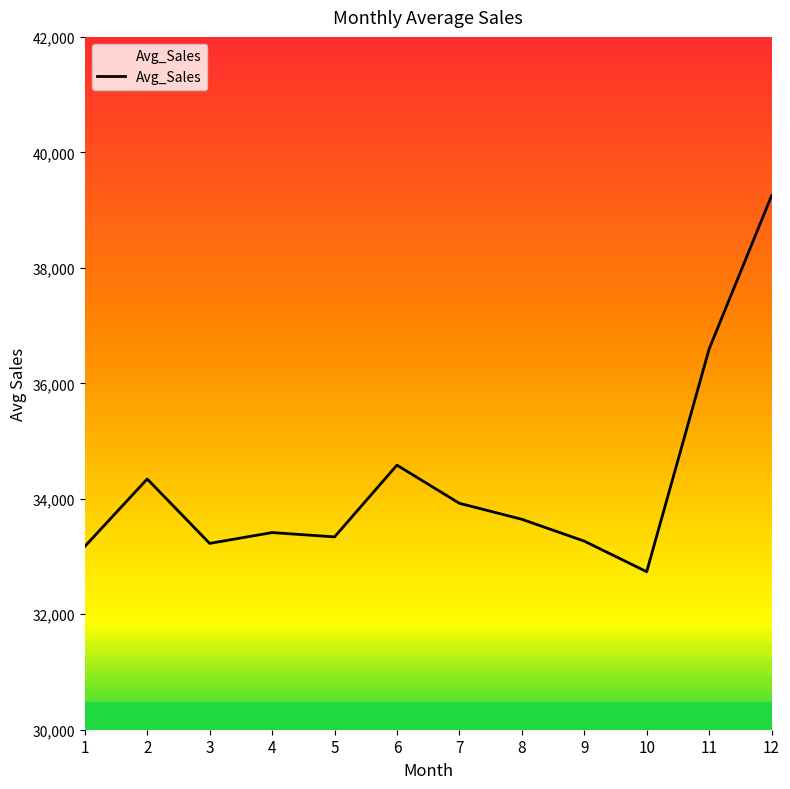

The value at 9 is 33266.6. True or false?

True